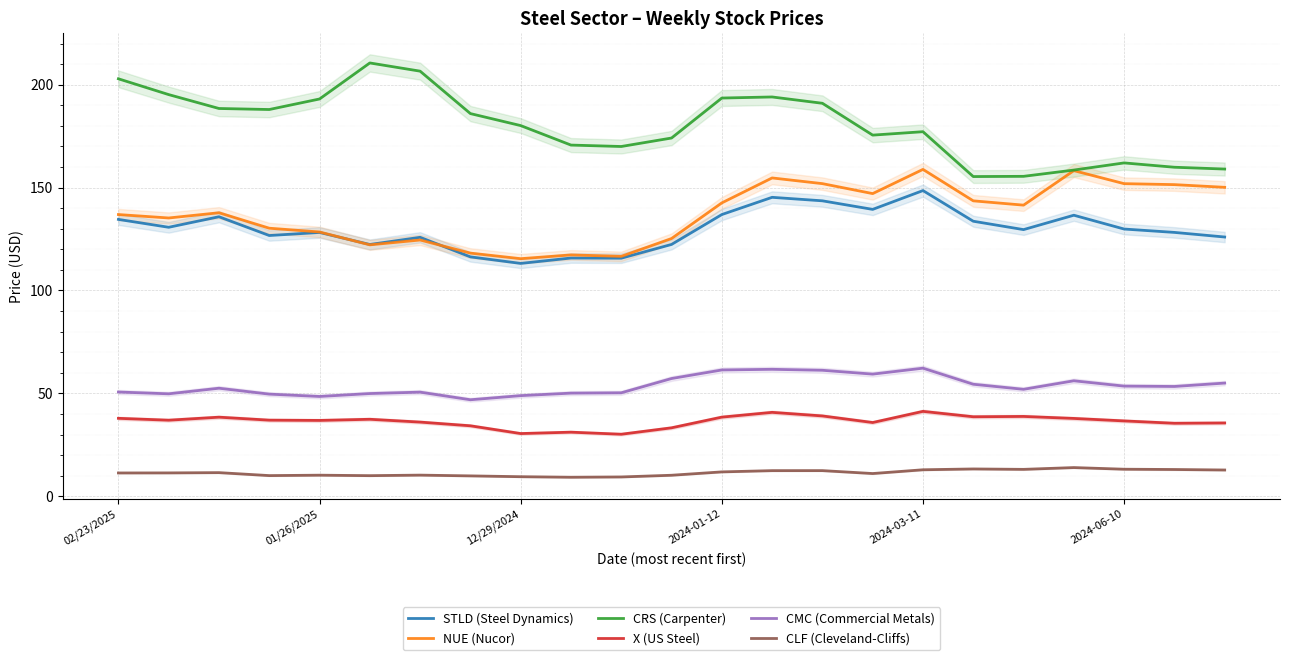

True or false: CLF (Cleveland-Cliffs) and X (US Steel) intersect in this chart.

False